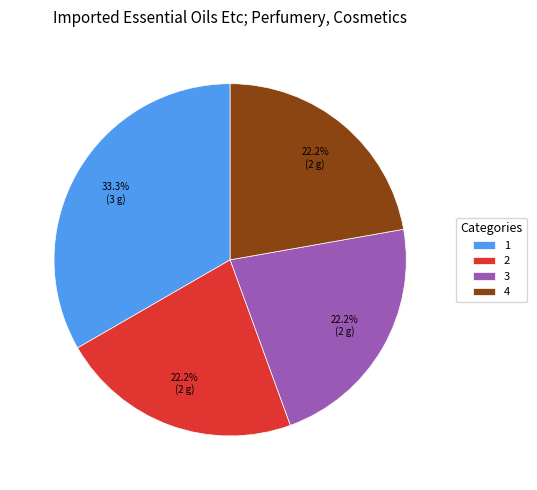

Is there a majority slice in this chart?

No